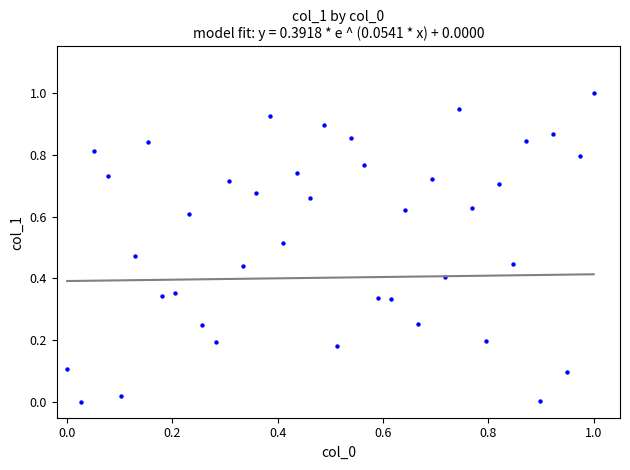

What is the range of Y values (max minus min)?

1.0